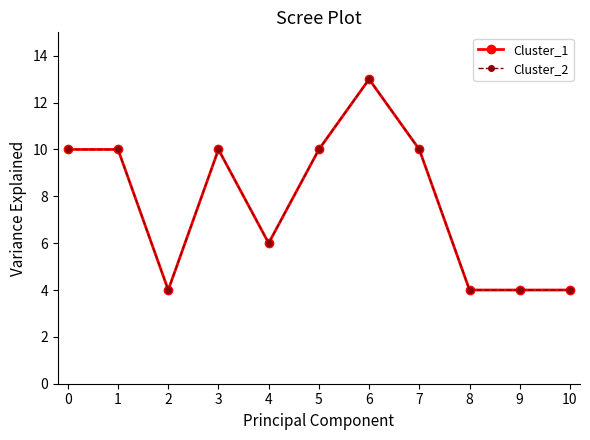

What is the difference between the maximum and minimum values in the Cluster_1 series?

9